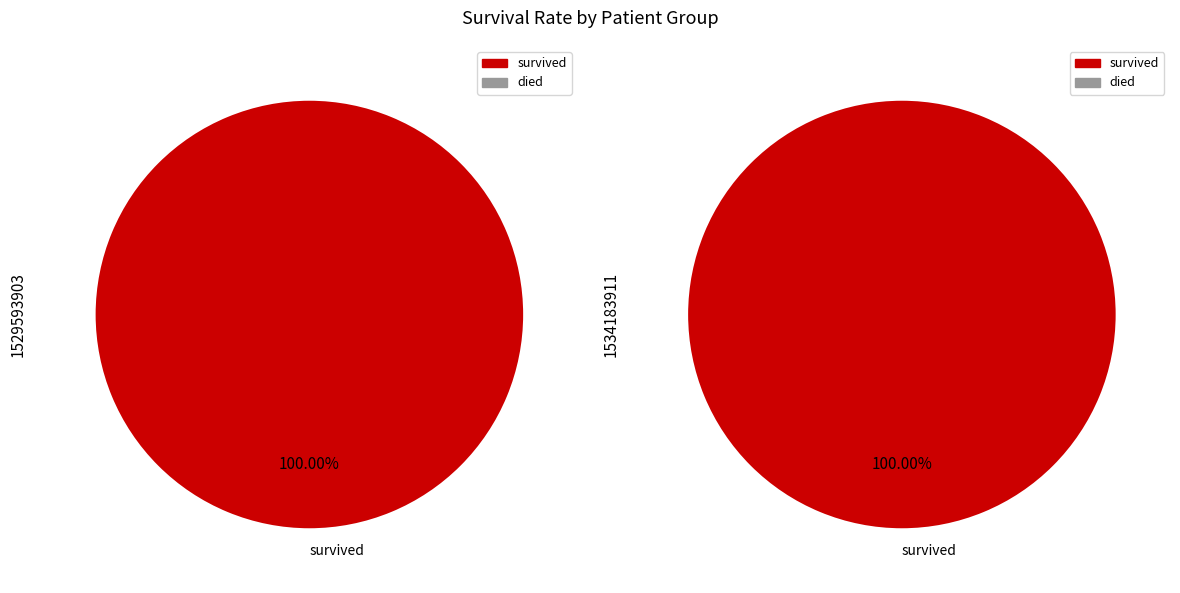

Combined, what portion of the pie is 1529593903 and 1534183911?

100.0%